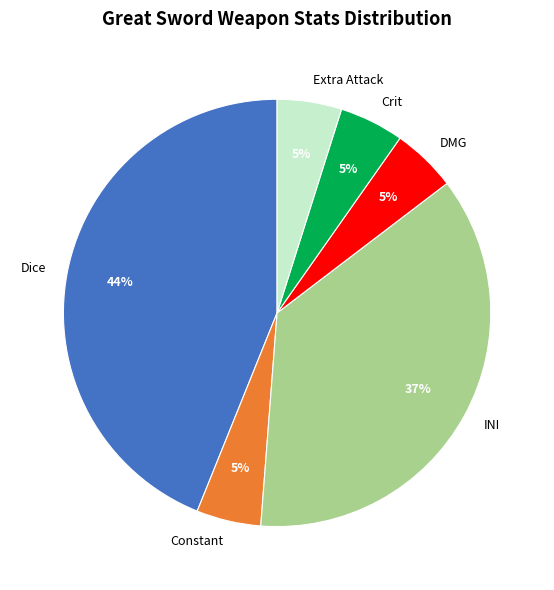

Count the number of slices in the pie.

6